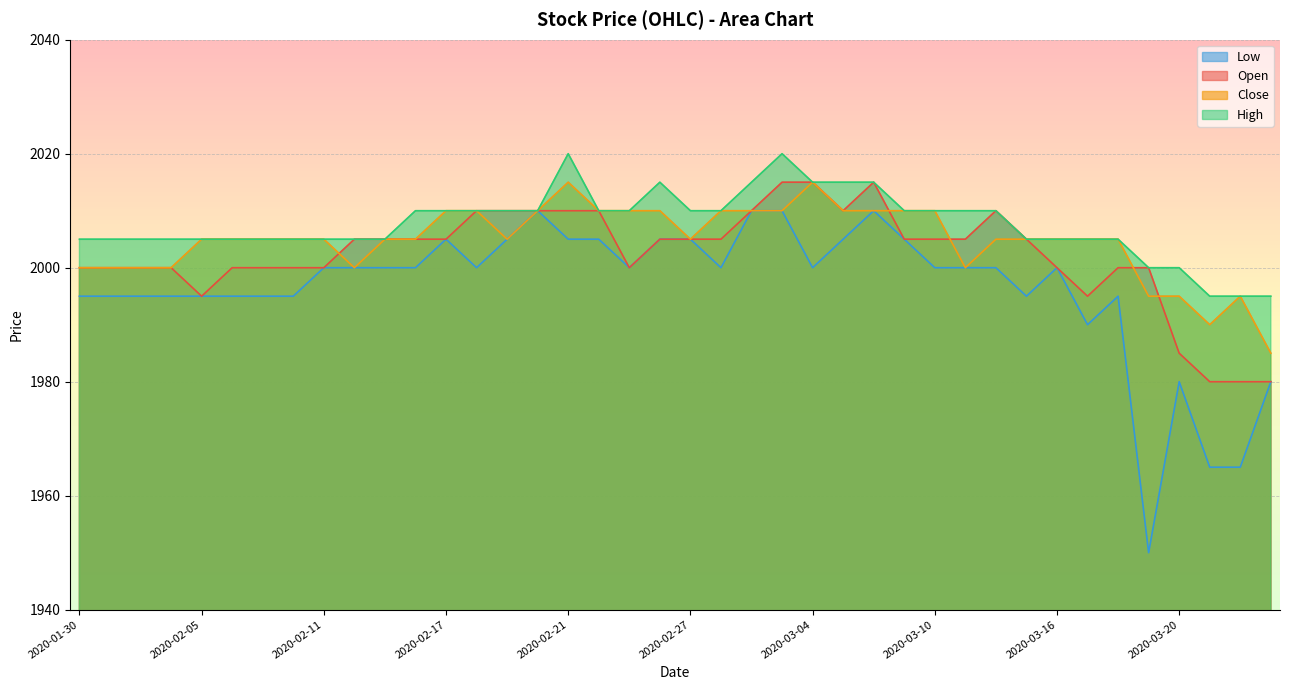

What is the lowest value of the High series?

1995